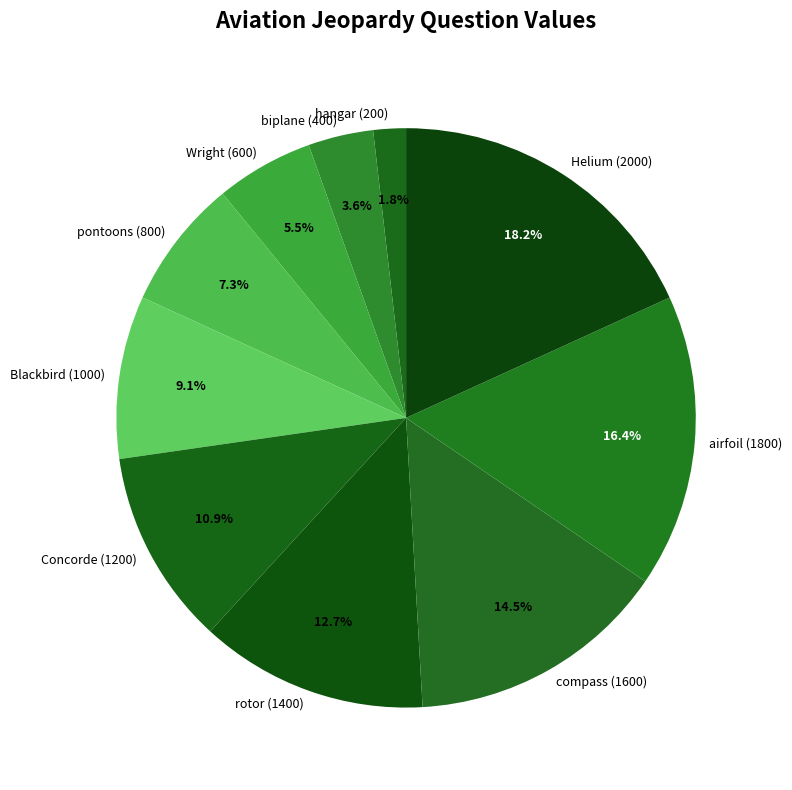

Combined, what portion of the pie is Blackbird (1000) and compass (1600)?

23.6%